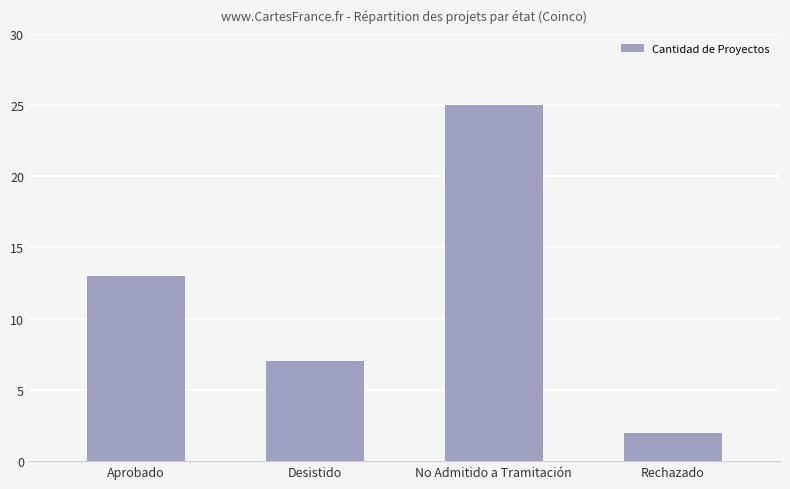

Rank the categories by value from lowest to highest.

Rechazado, Desistido, Aprobado, No Admitido a Tramitación